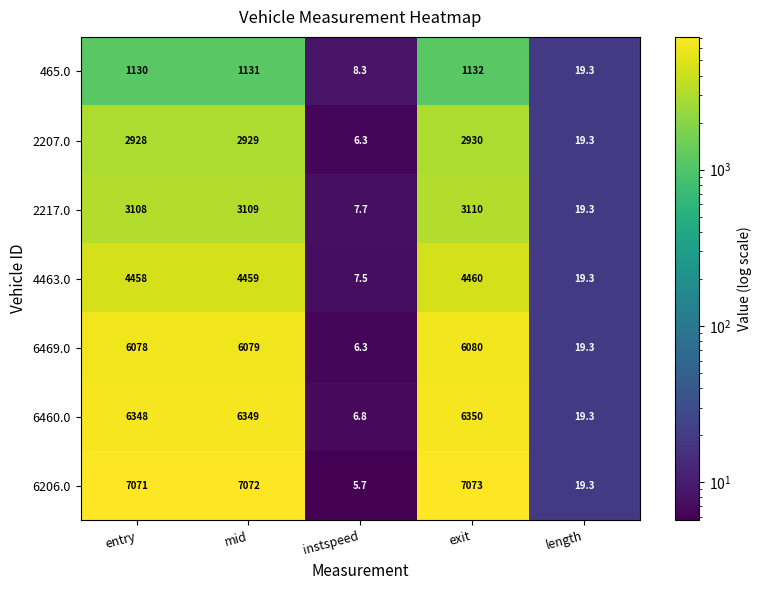

The 465.0 series shows 1132.0 at exit. True or false?

True